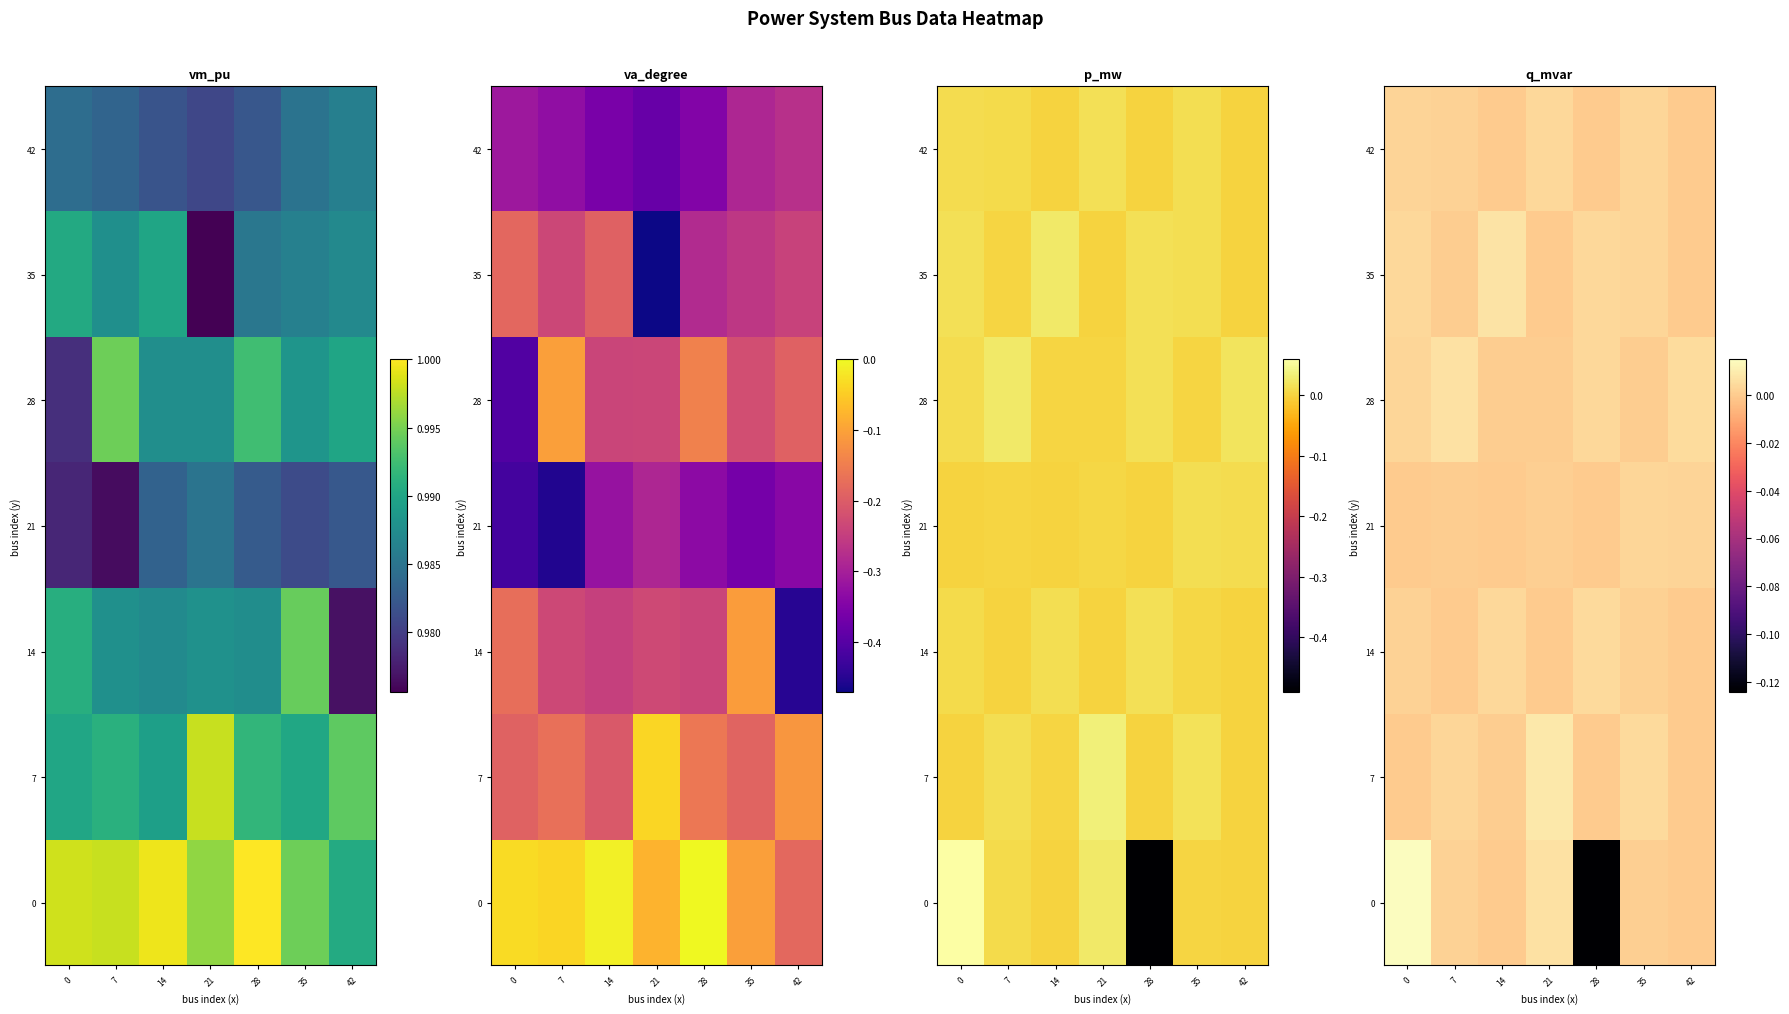

How many 42 values are between 0 and 1?

7